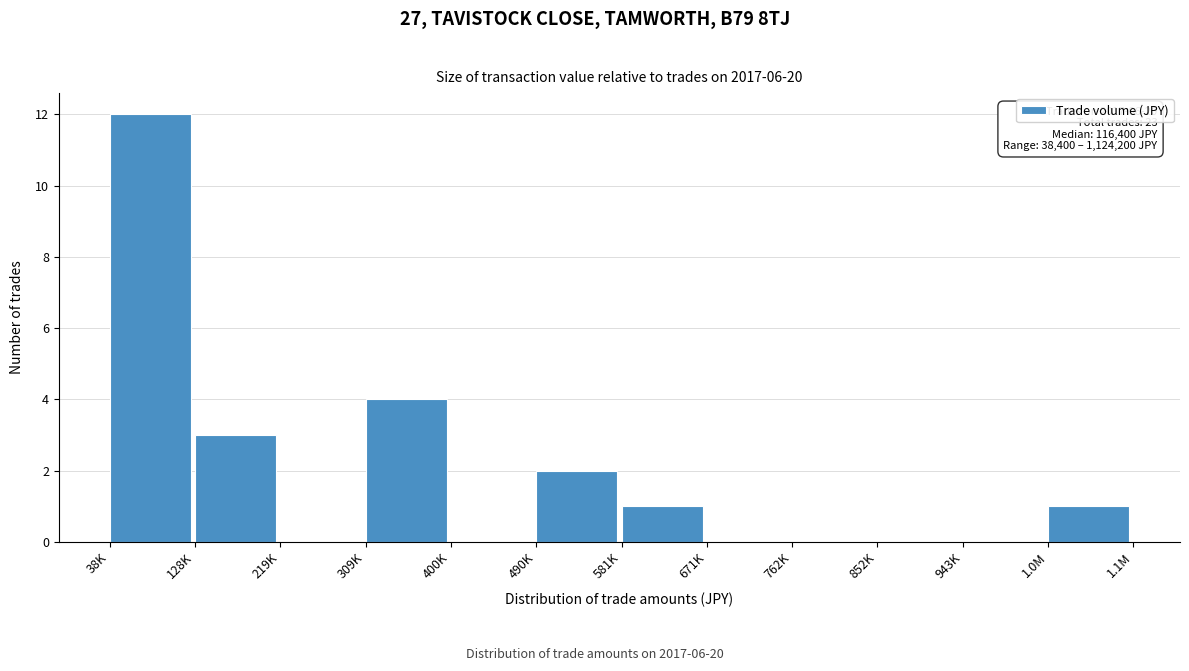

Reading left to right, what are all the values shown in this chart?

38K=12	128K=3	219K=0	309K=4	400K=0	490K=2	581K=1	671K=0	762K=0	852K=0	943K=0	1.0M=1